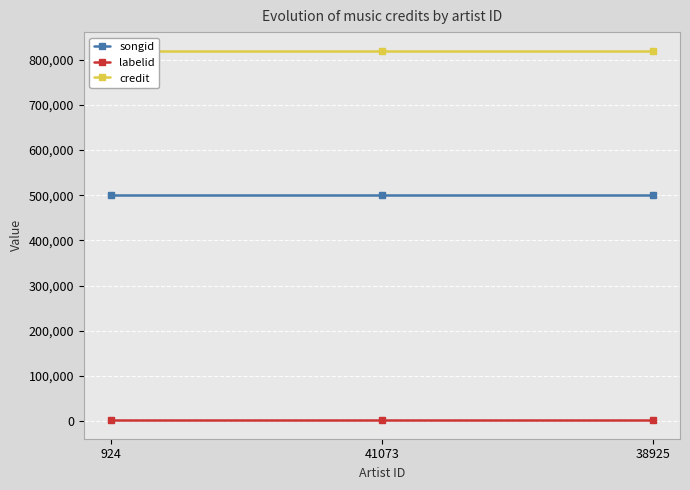

Rank the series at 41073 from lowest to highest value.

labelid, songid, credit